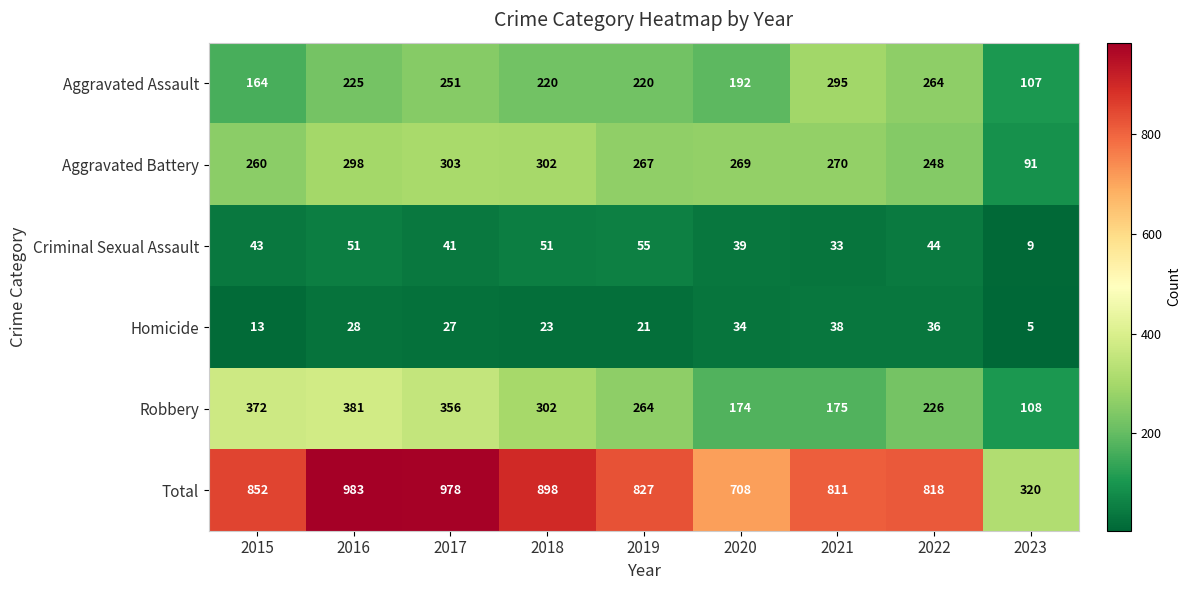

List the series in order of their peak value, highest first.

Total, Robbery, Aggravated Battery, Aggravated Assault, Criminal Sexual Assault, Homicide